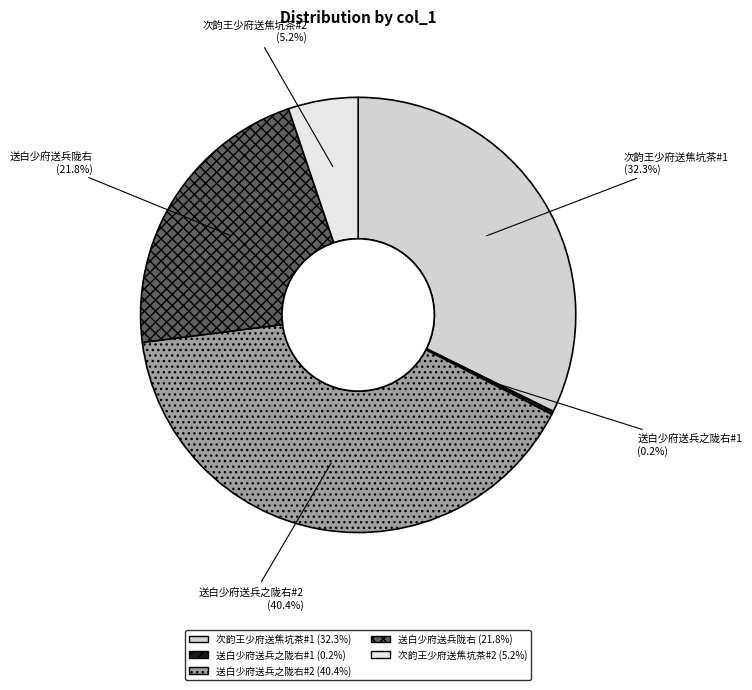

Does any single category account for the majority?

No